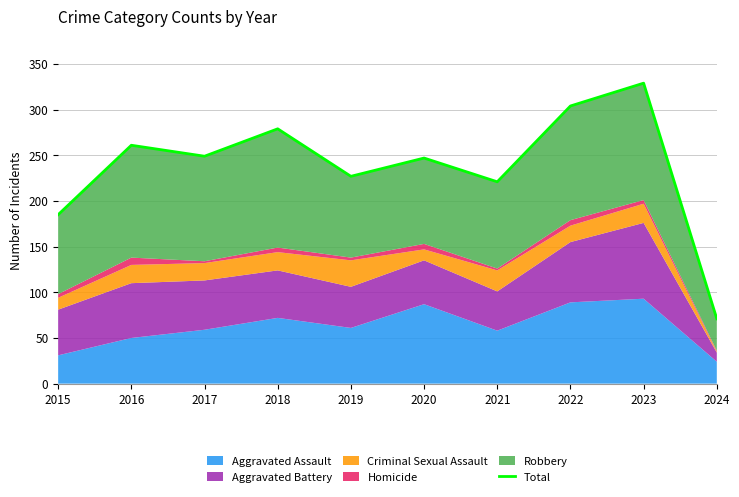

What is the difference between the maximum and minimum values?

258